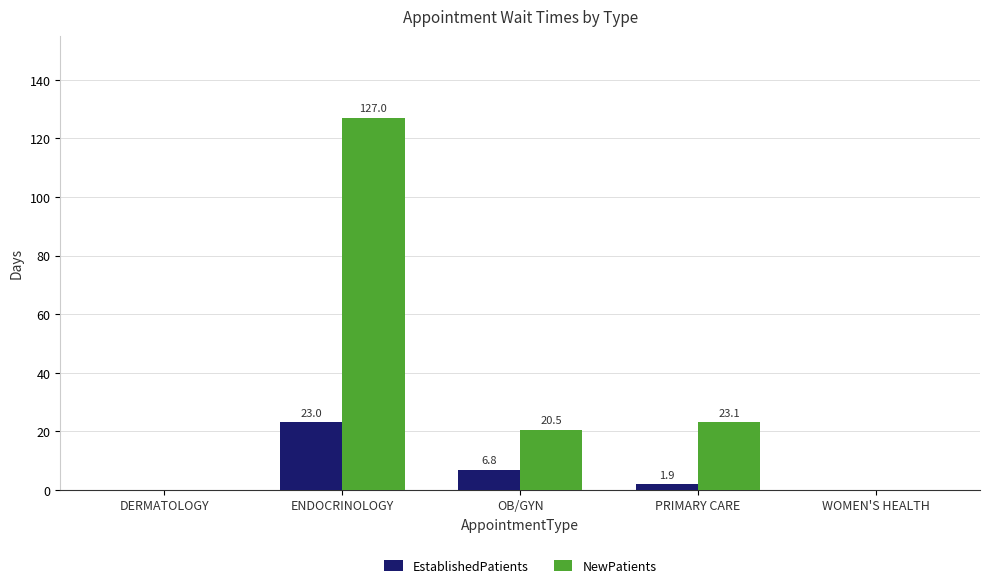

Which series has the widest spread of values?

NewPatients